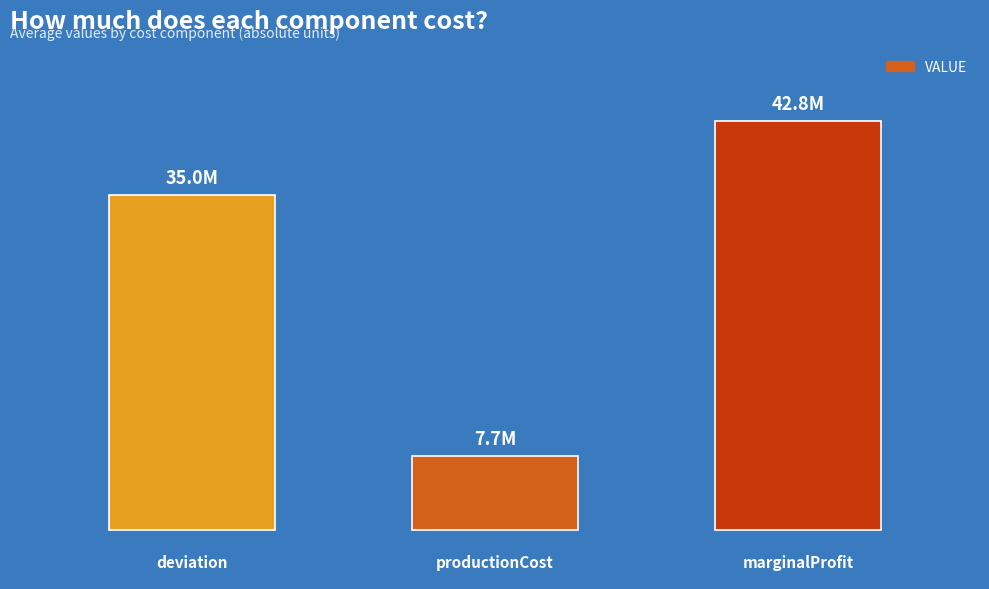

Are the bars horizontal?

No